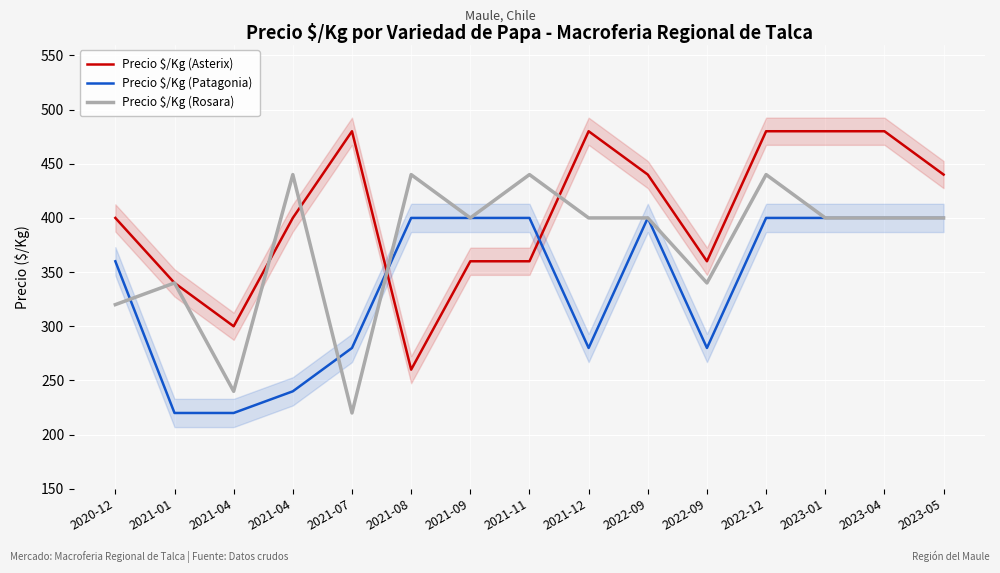

What is the average value of the Precio $/Kg (Asterix) series?

404